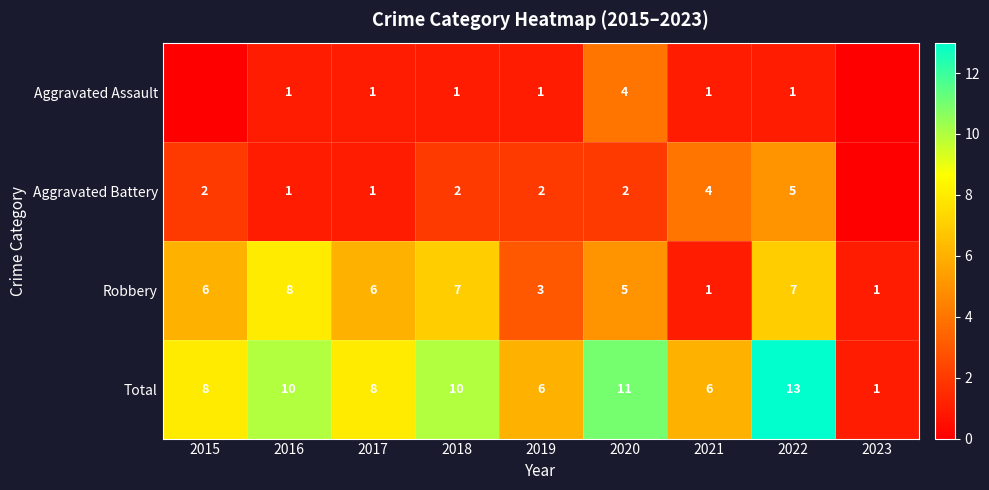

What is the total value across all series at 2019?

12